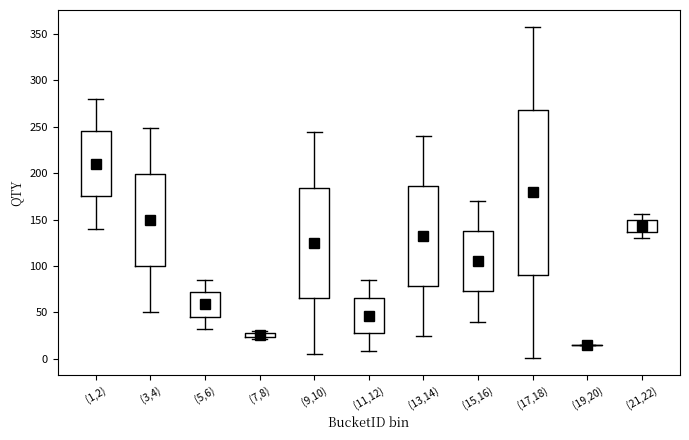

Where does the upper whisker of the box for (1,2) end on the y-axis? The values are not printed on the chart, so give them approximately, as read against the axis.

280